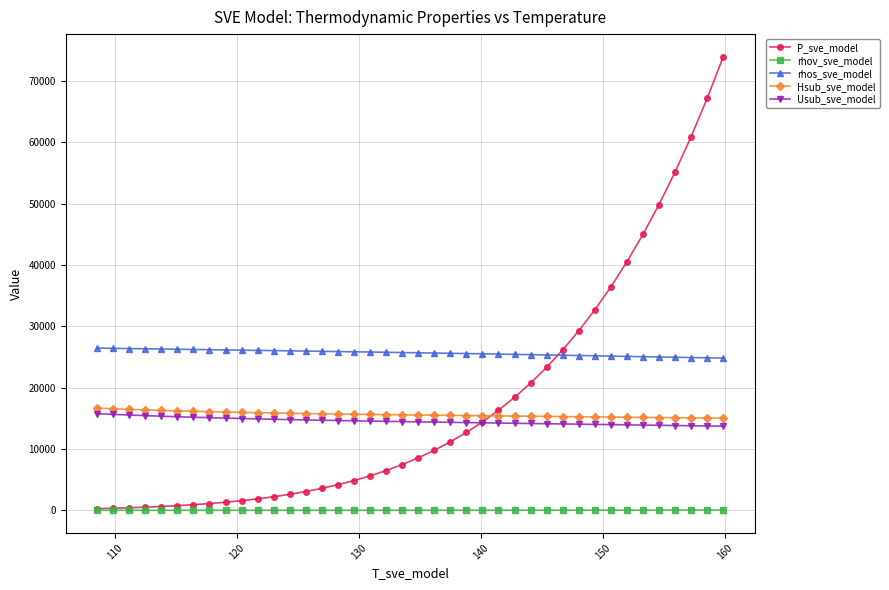

Which series has the largest total across all categories?

rhos_sve_model